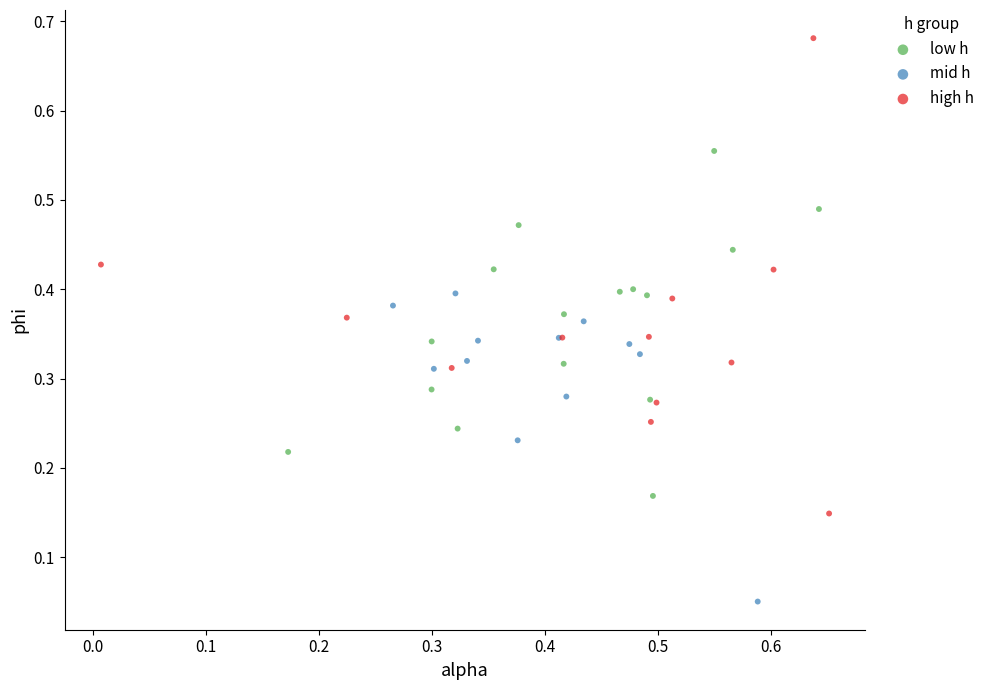

Which series contains the highest Y value?

high h